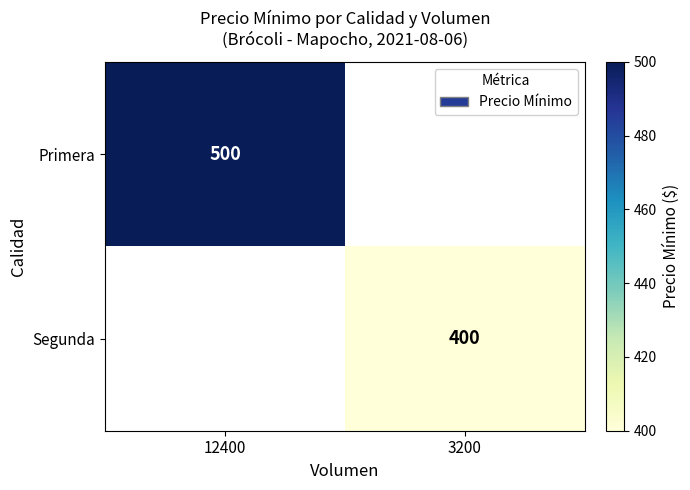

True or false: Primera has a value of 500 at 12400.

True